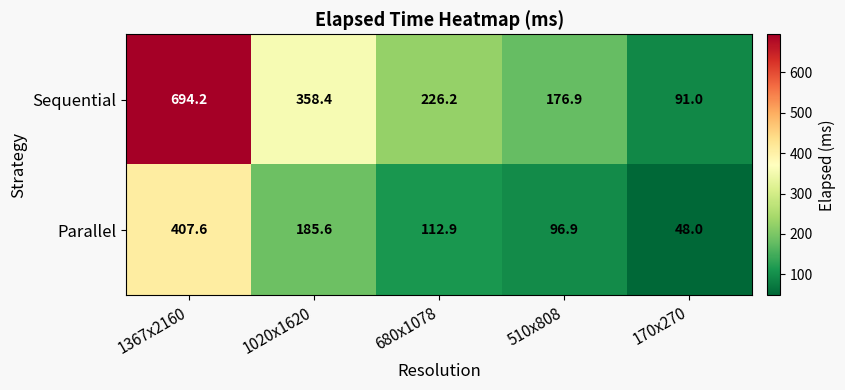

Where does the Parallel series first go above 112?

1367x2160